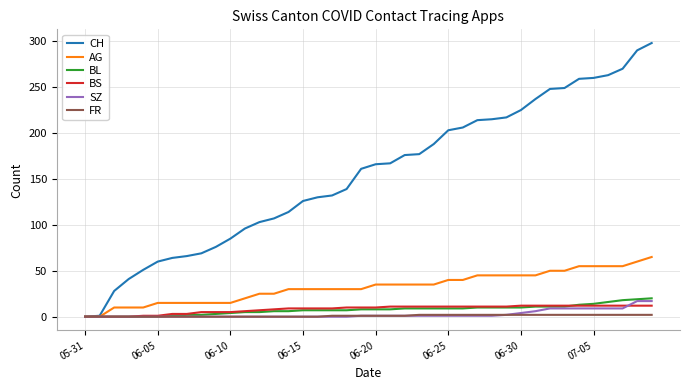

What is the maximum value shown in the chart?

298